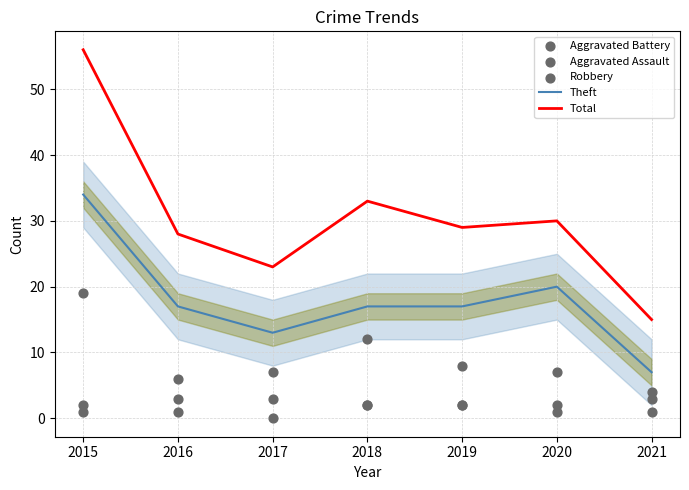

Which series reaches the minimum Y coordinate?

Aggravated Assault